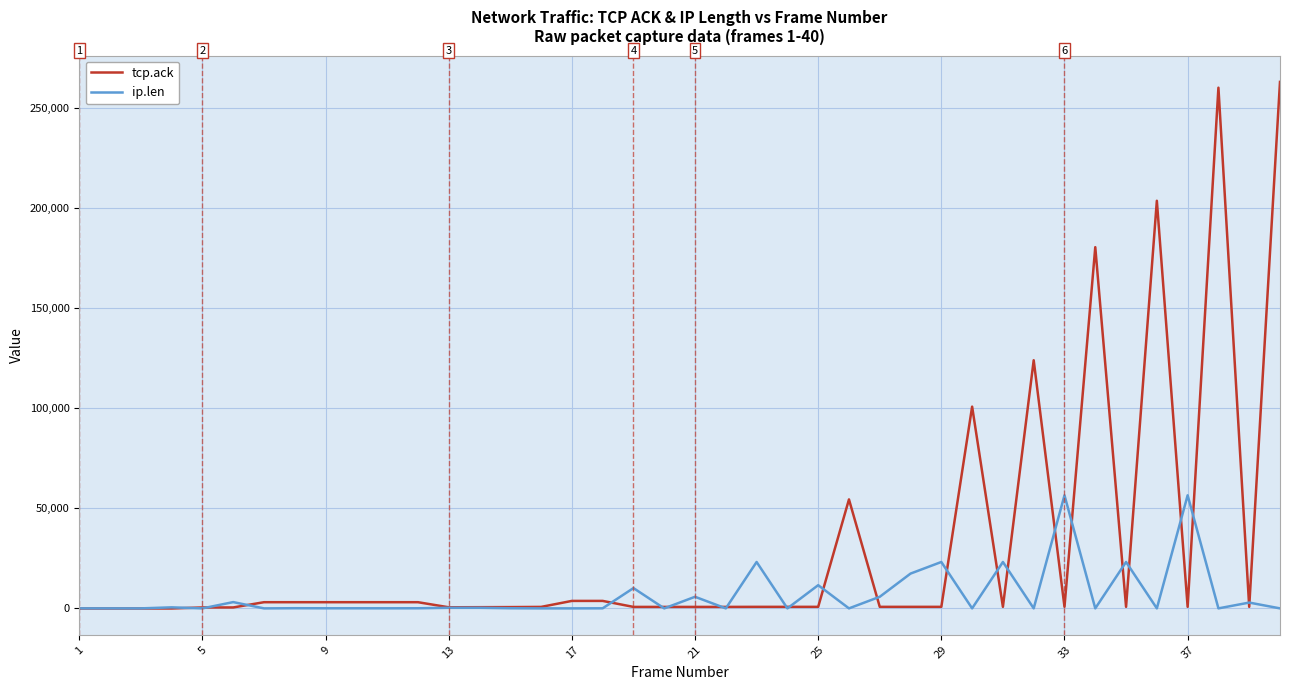

Which series has the largest total across all categories?

tcp.ack